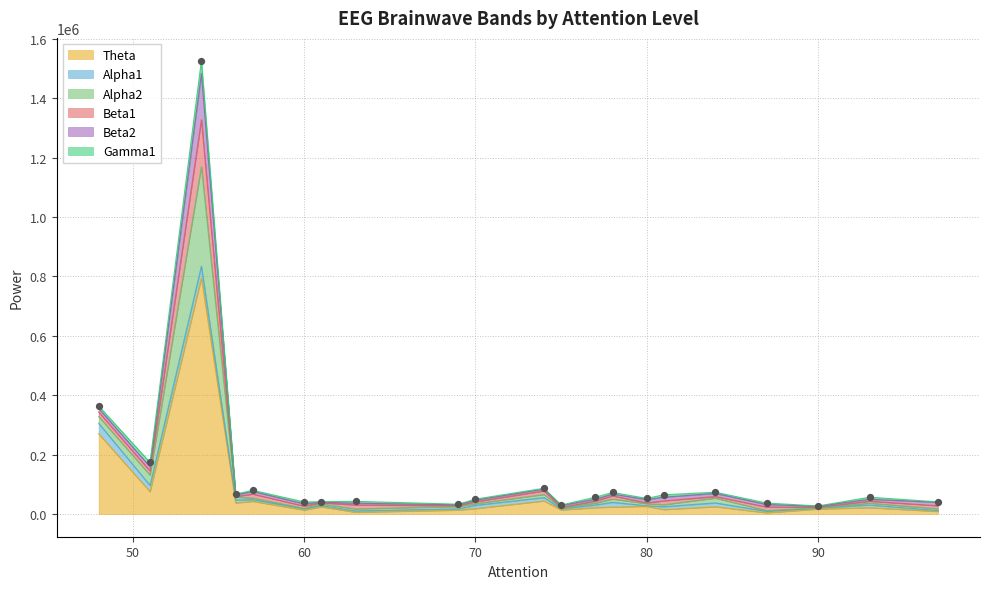

What is the maximum value for Theta?

794691